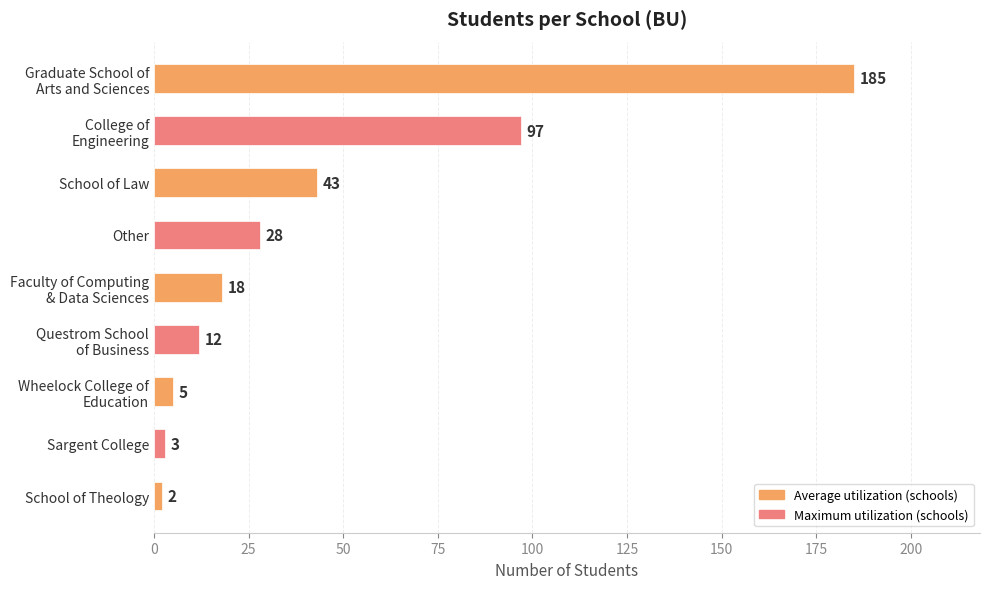

Rank the categories by value from highest to lowest.

Graduate School of
Arts and Sciences, College of
Engineering, School of Law, Other, Faculty of Computing
& Data Sciences, Questrom School
of Business, Wheelock College of
Education, Sargent College, School of Theology